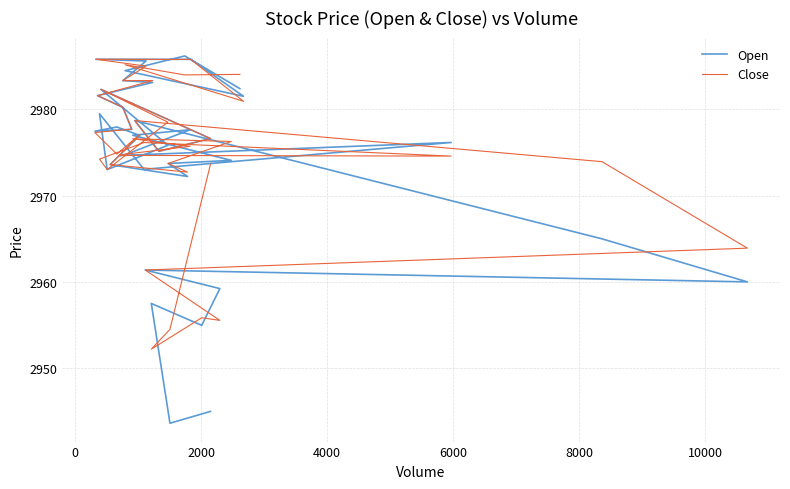

True or false: Open has more than 0 points higher than both neighbors.

True